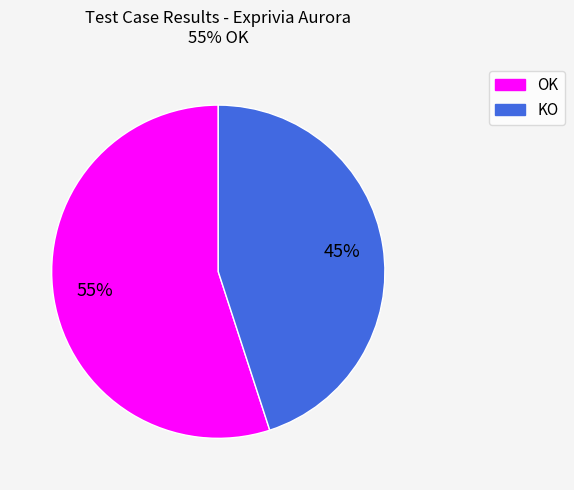

What is the smallest slice in the pie chart?

KO